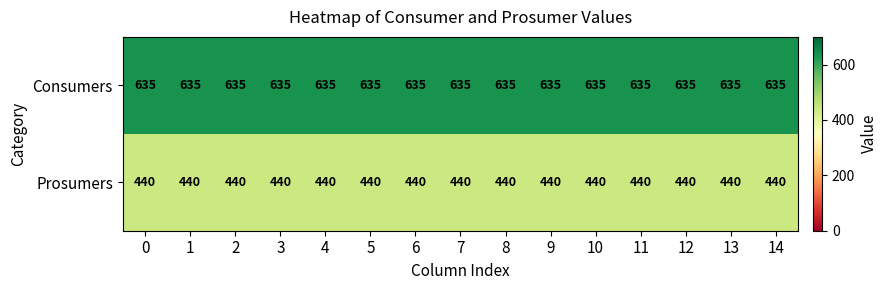

What is the spread (max minus min) of values at 12?

195